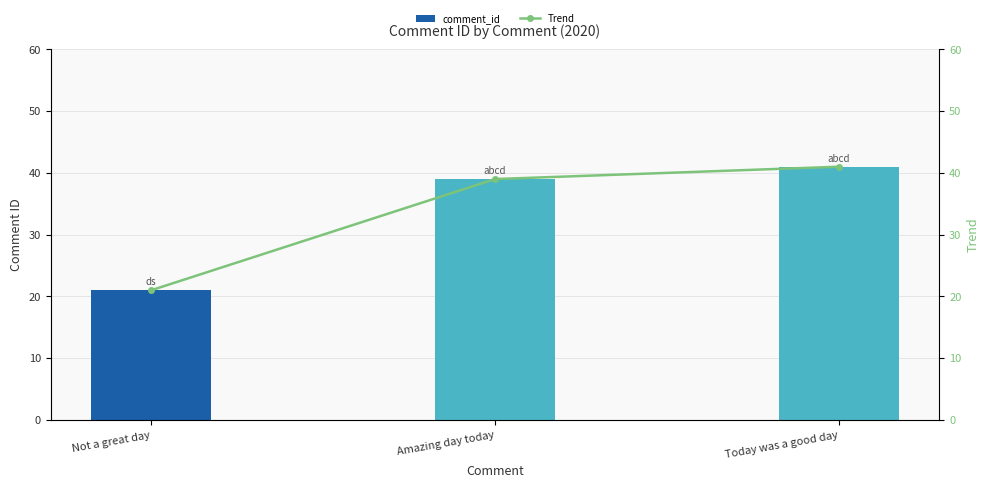

How many values in the Trend series are below 39?

1